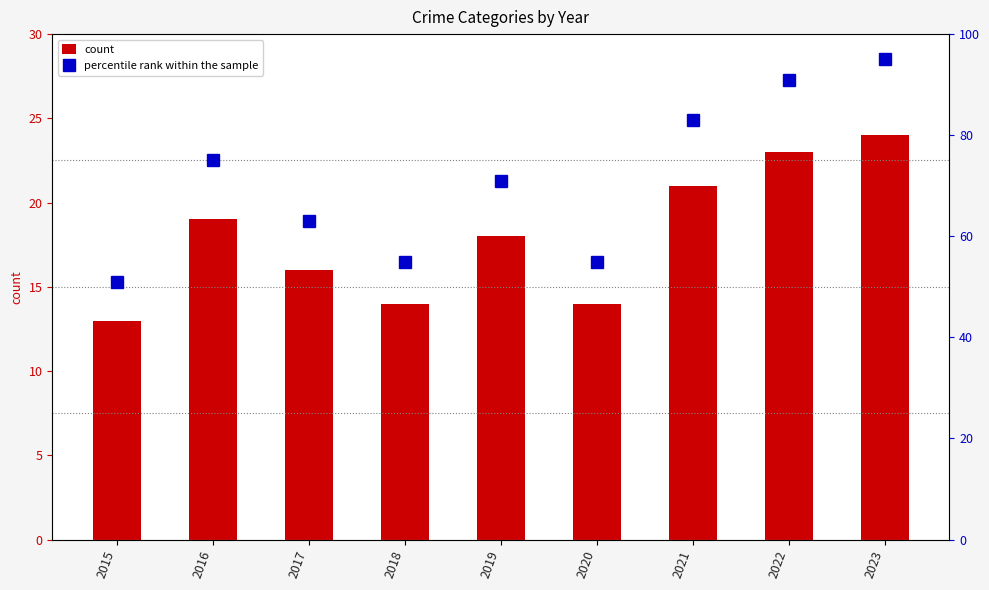

List the labels in order of percentile rank within the sample value, largest first.

2023, 2022, 2021, 2016, 2019, 2017, 2018, 2020, 2015